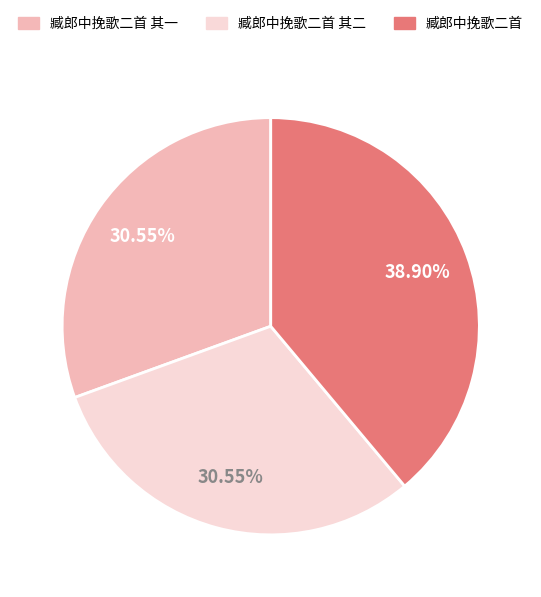

Which category has the biggest portion of the pie?

臧郎中挽歌二首